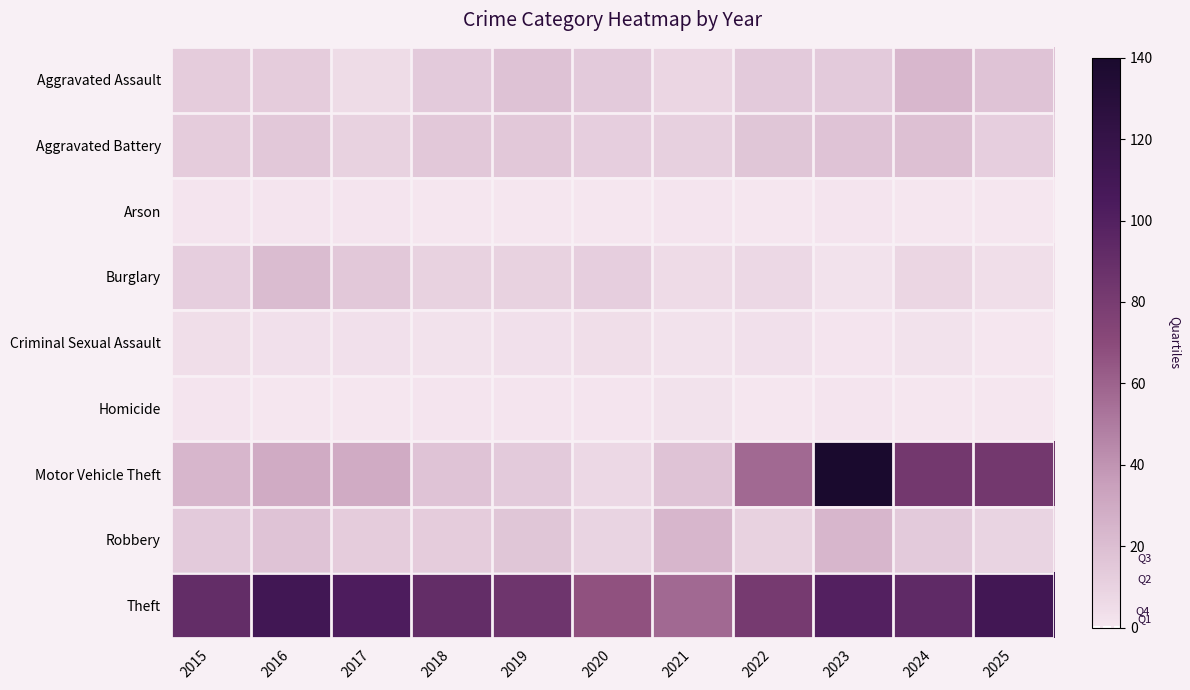

List the series in order of their peak value, lowest first.

Arson, Homicide, Criminal Sexual Assault, Aggravated Battery, Burglary, Aggravated Assault, Robbery, Theft, Motor Vehicle Theft